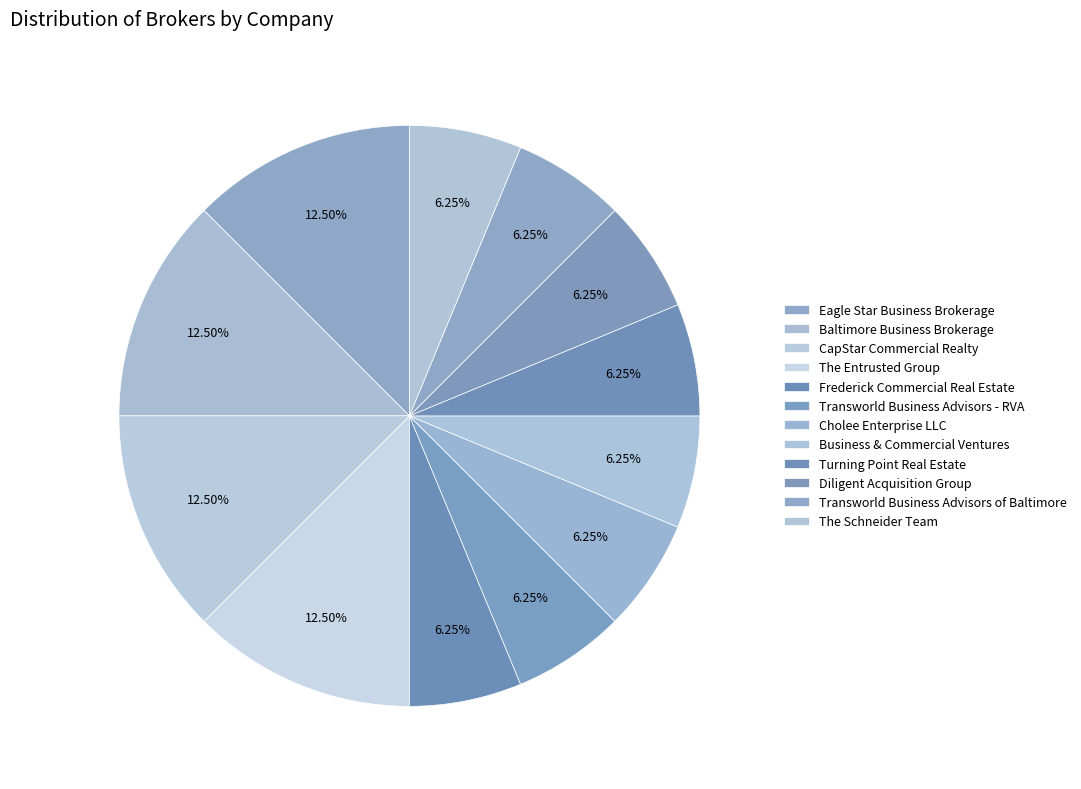

Count the number of slices in the pie.

12